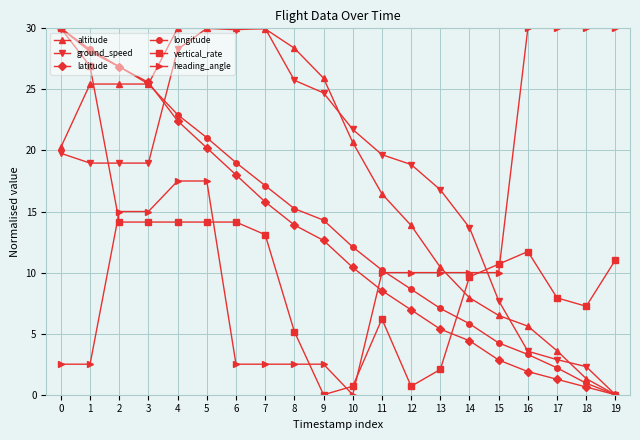

Is it true that ground_speed equals 7.7 at 15?

True